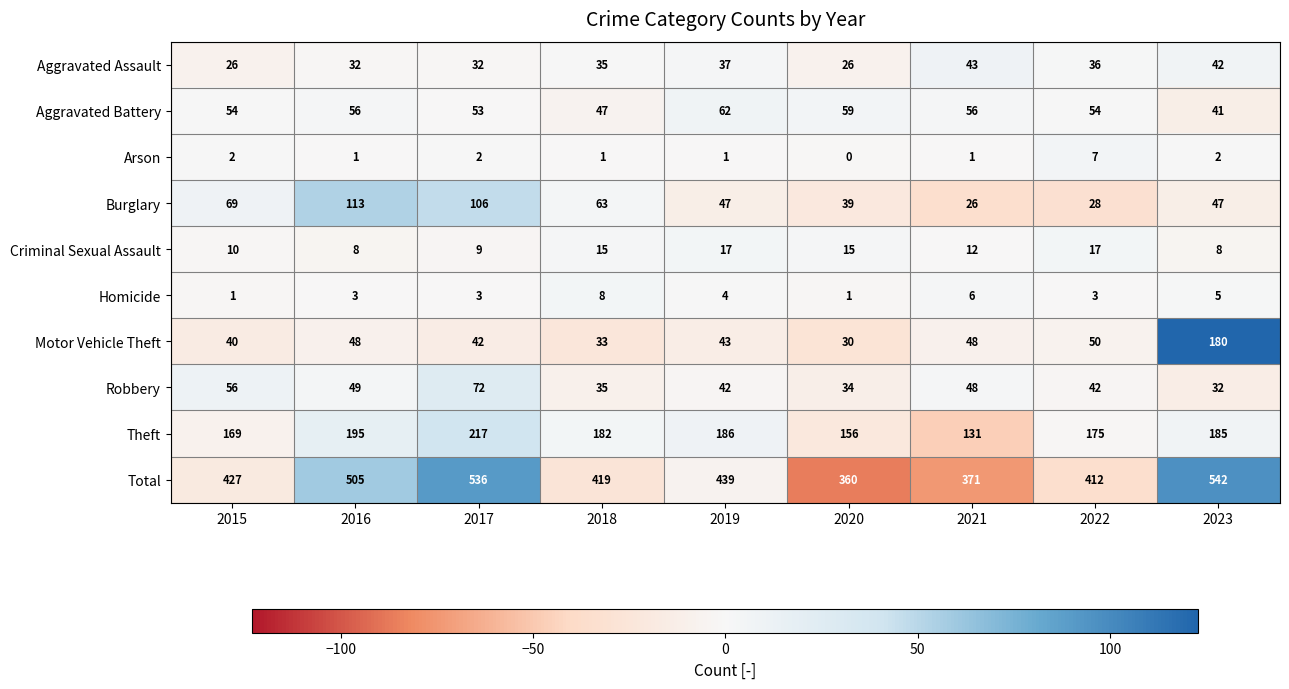

List the series in order of their peak value, highest first.

Total, Theft, Motor Vehicle Theft, Burglary, Robbery, Aggravated Battery, Aggravated Assault, Criminal Sexual Assault, Homicide, Arson